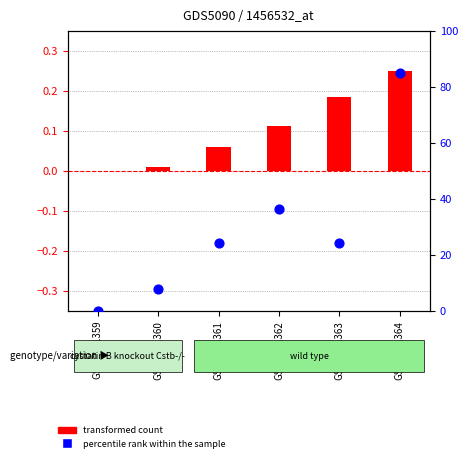

Which series has the widest spread of Y values?

percentile rank within the sample